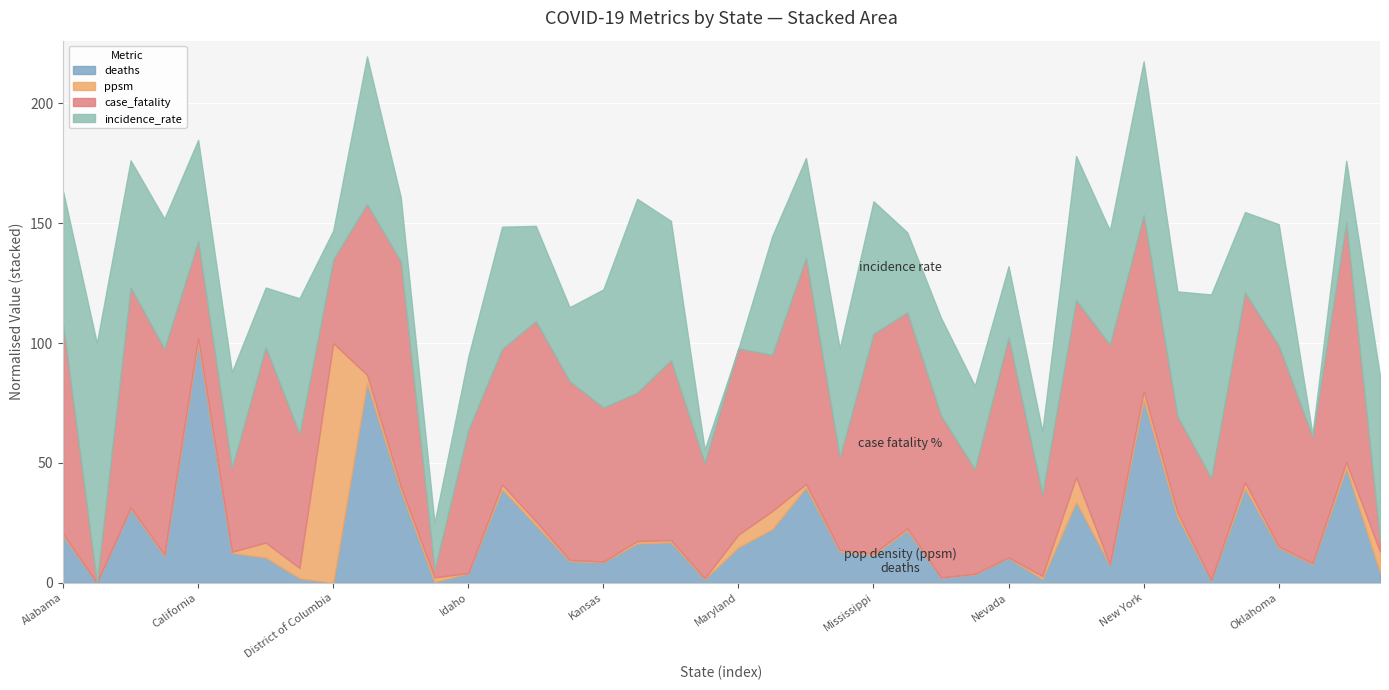

What is the highest value of the deaths series?

100.0